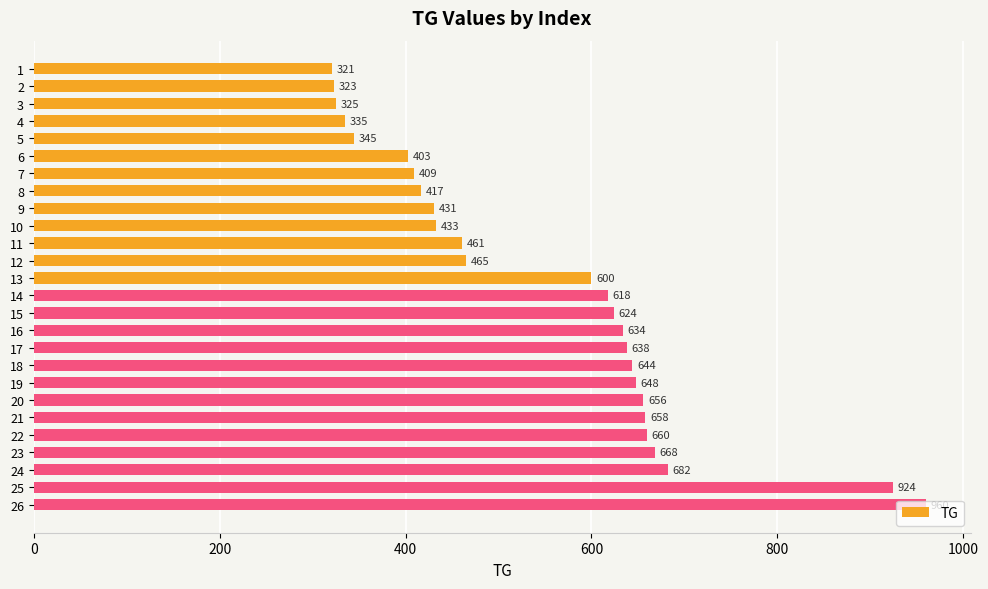

What is the smallest value displayed?

321